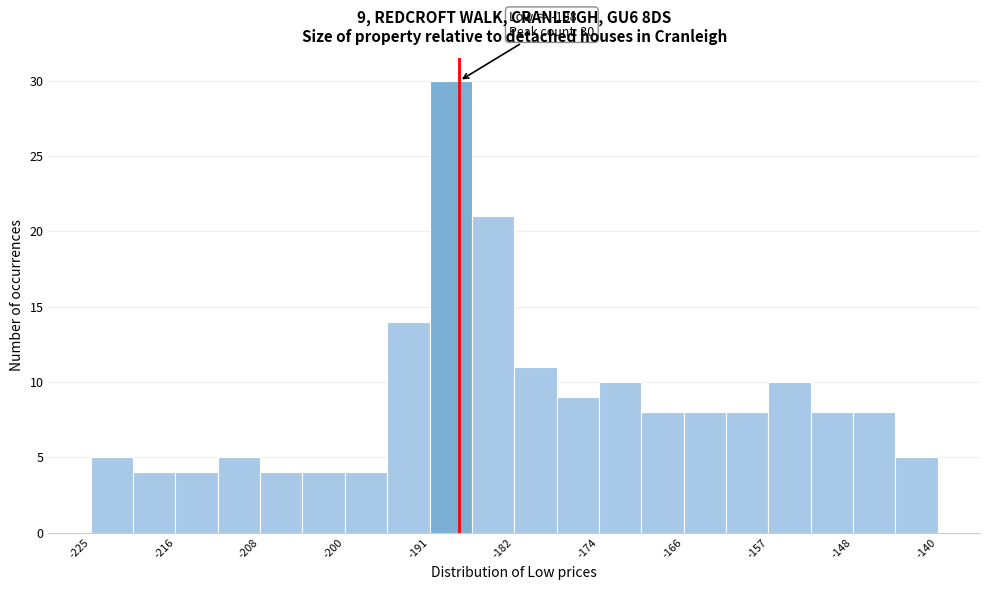

Which range on the x-axis has the tallest bar?

-191 to -187